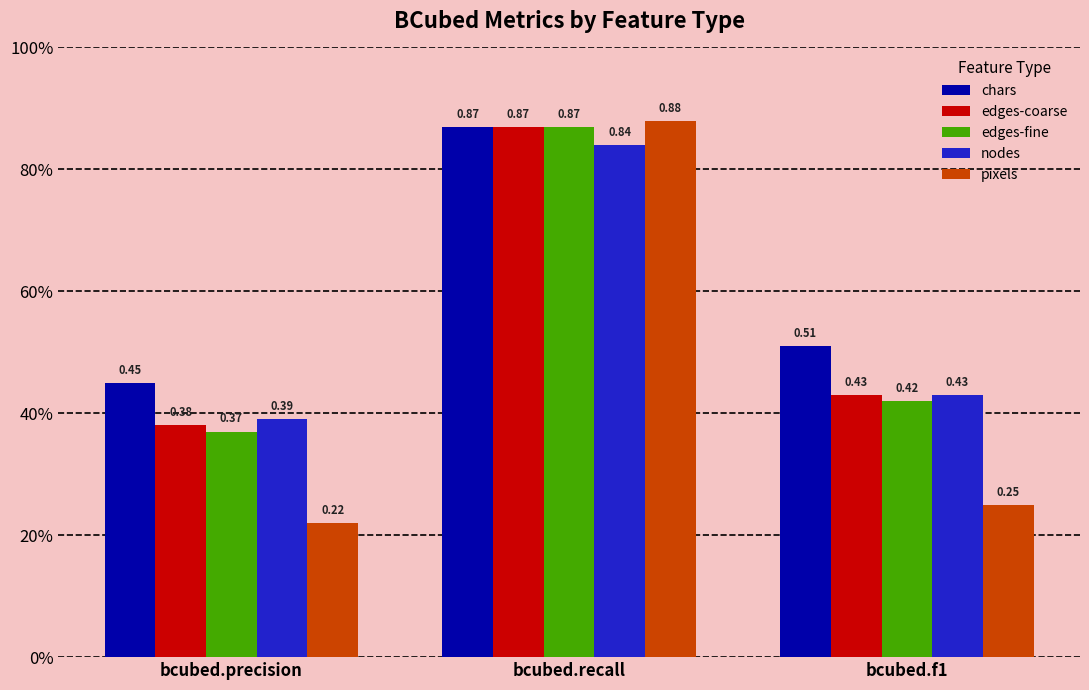

What is the difference between the maximum and minimum values in the nodes series?

0.4